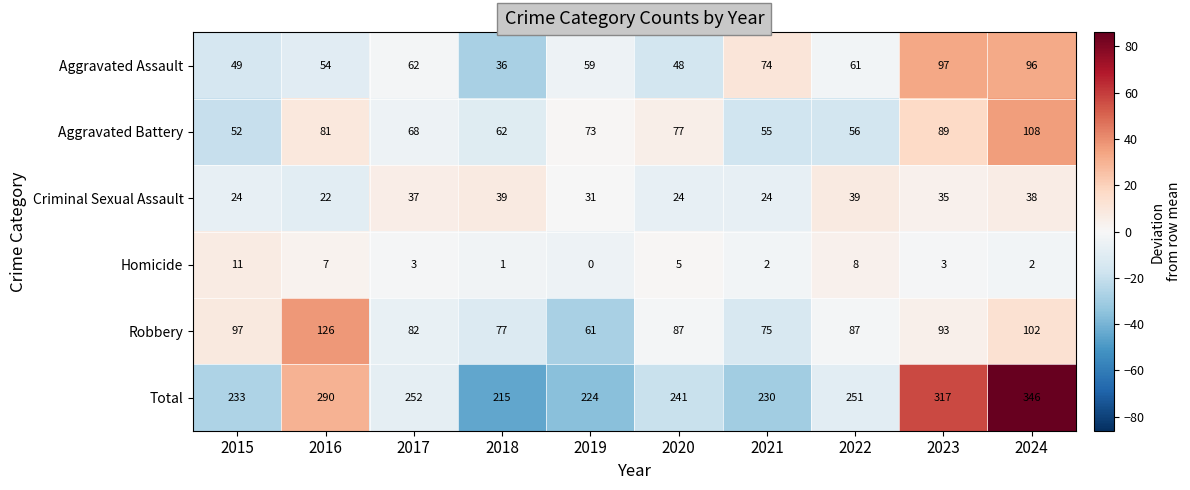

At 2018, list the series in order from largest to smallest.

Total, Robbery, Aggravated Battery, Criminal Sexual Assault, Aggravated Assault, Homicide